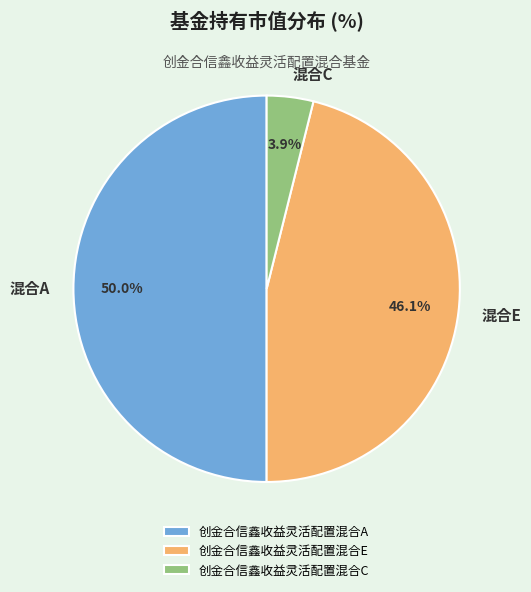

To the nearest percent, what percentage of the pie is 创金合信鑫收益灵活配置混合A?

50%